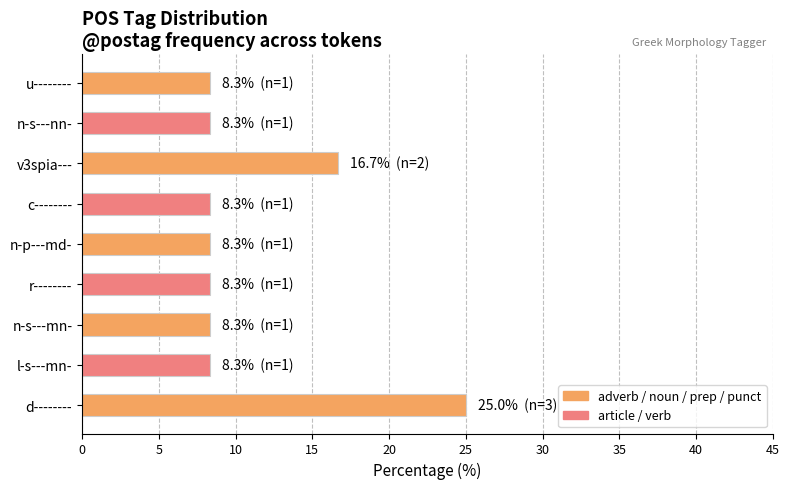

What is the minimum value shown in the chart?

8.3